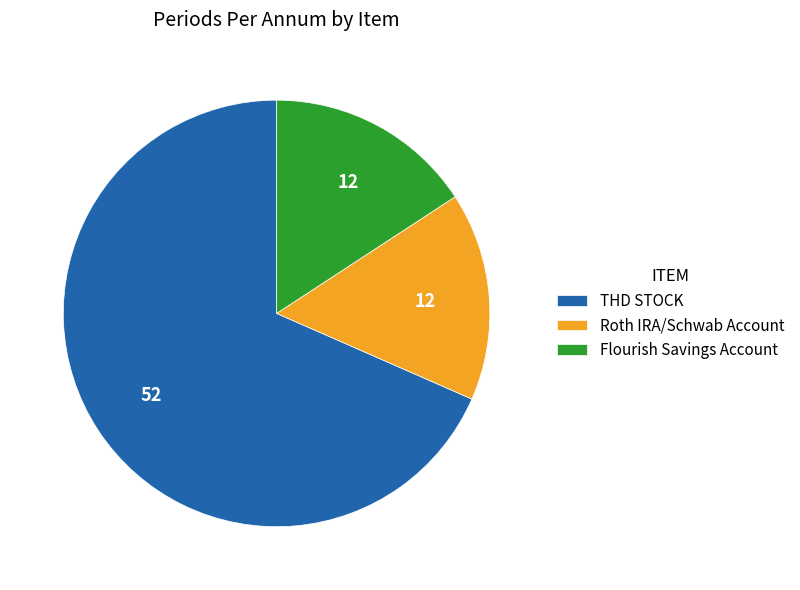

Which slice is the largest?

THD STOCK